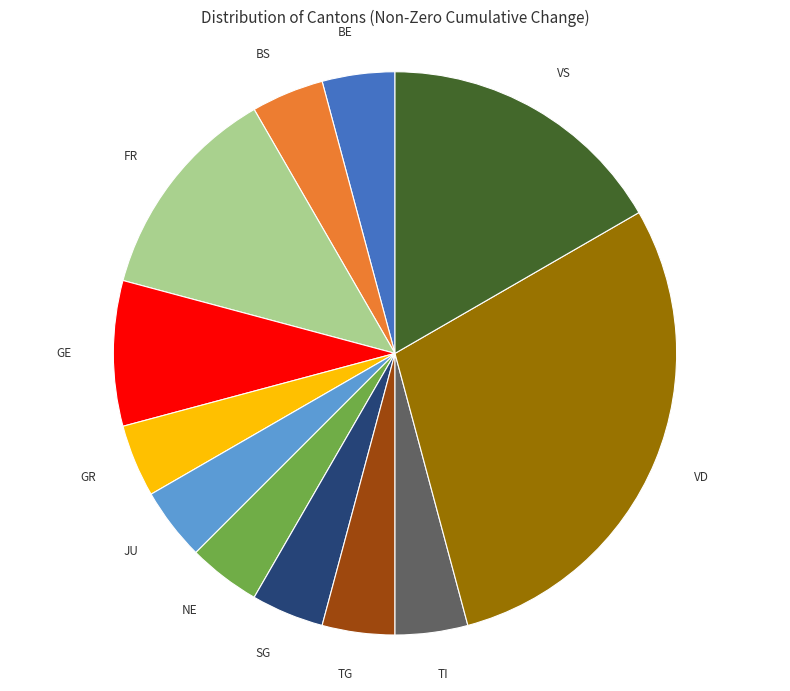

Is there a majority slice in this chart?

No